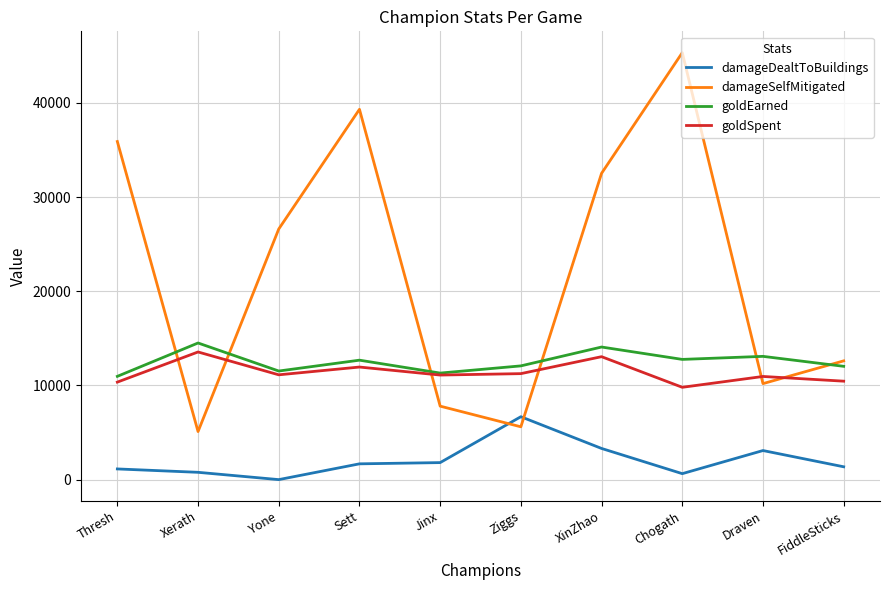

List the series in order of their peak value, highest first.

damageSelfMitigated, goldEarned, goldSpent, damageDealtToBuildings